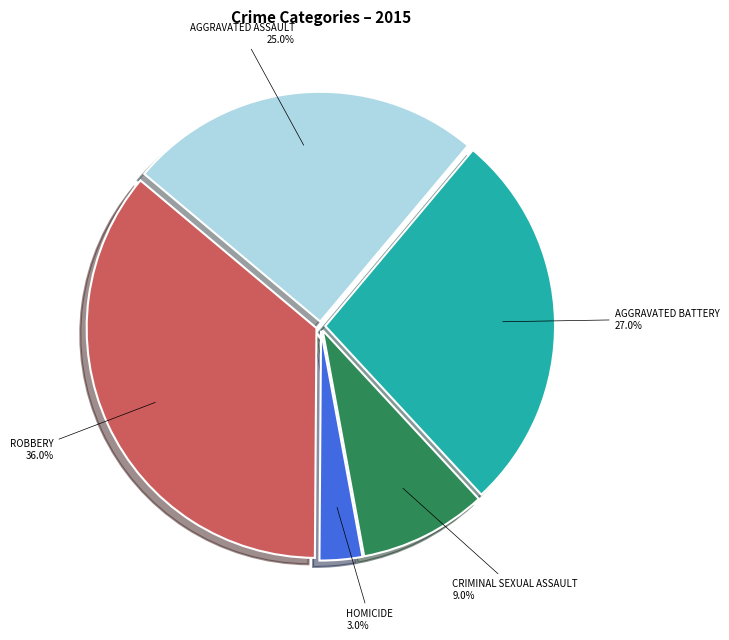

To the nearest percent, what is the difference between the largest and smallest slice percentages?

33%